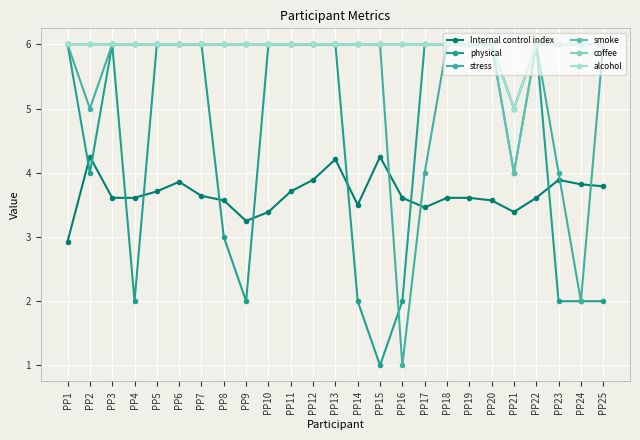

What is the difference between the highest and lowest values at PP1?

3.1